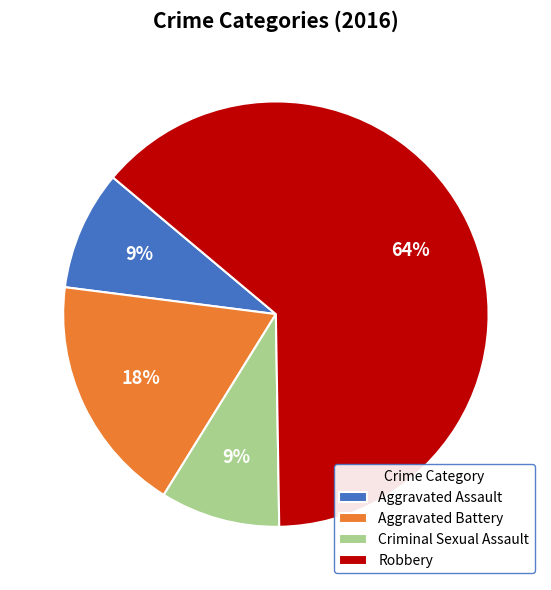

True or false: Criminal Sexual Assault accounts for 9% of the total.

True